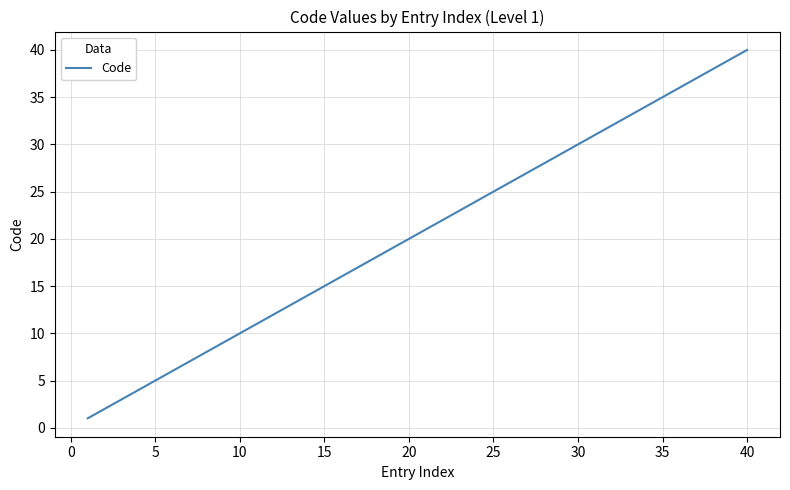

What is the minimum value shown in the chart?

1